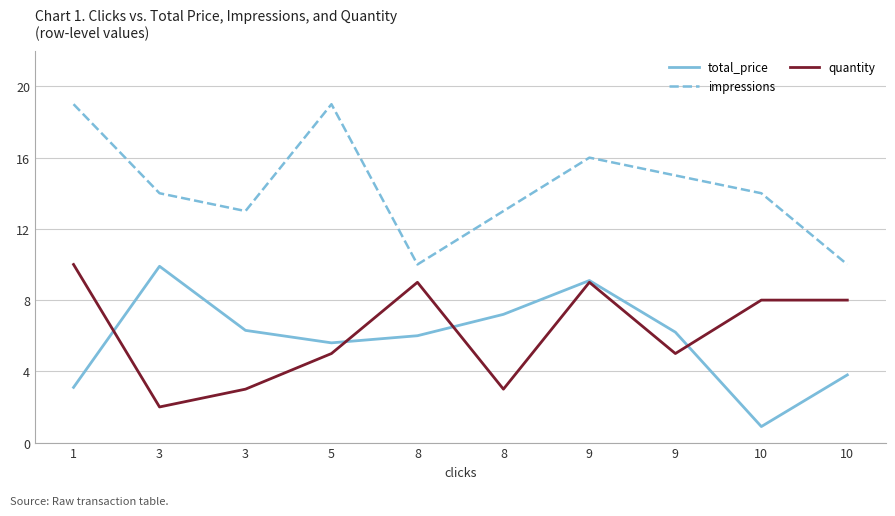

What value does the quantity series have at 10?

8.0